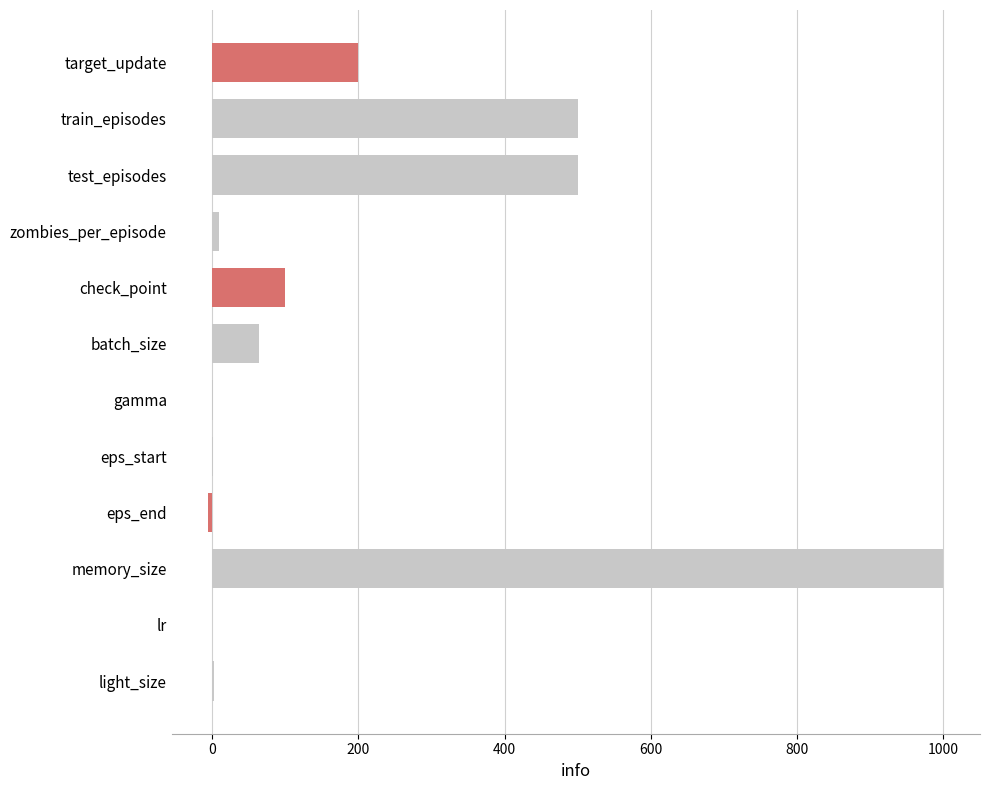

What is the approximate value at check_point?

100.0